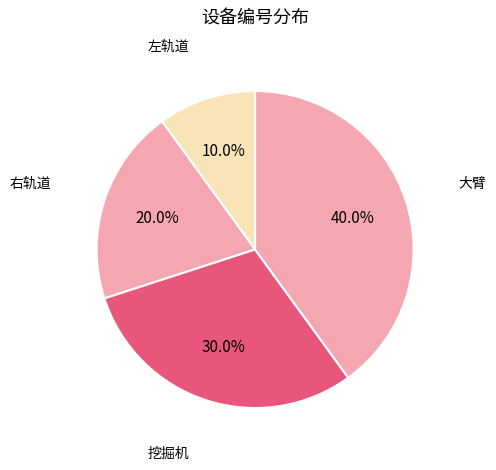

How many slices are in this pie chart?

4